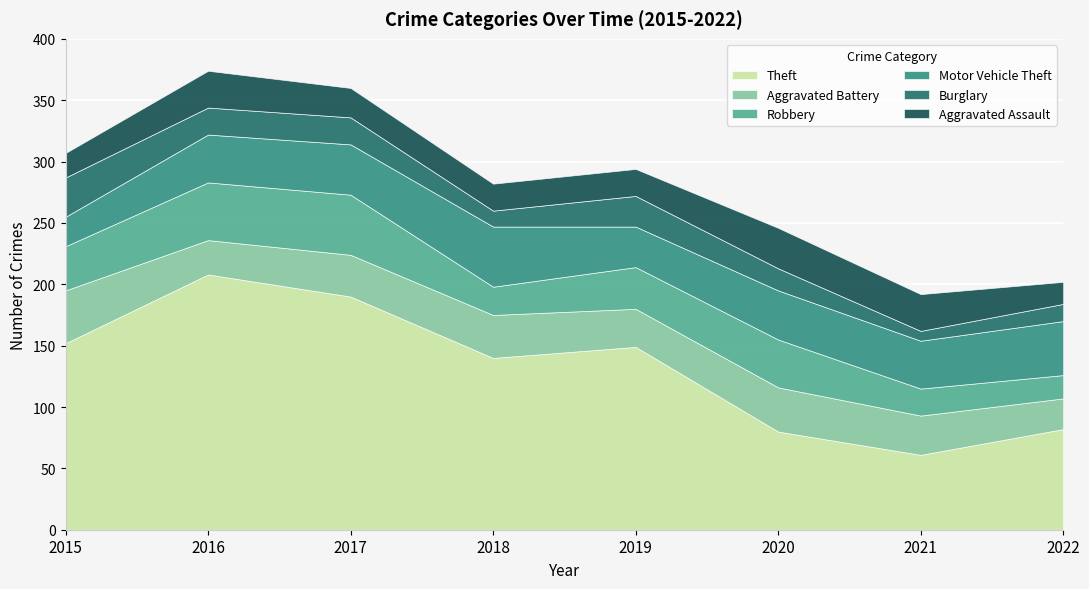

List the series in order of their peak value, lowest first.

Burglary, Aggravated Assault, Aggravated Battery, Robbery, Motor Vehicle Theft, Theft